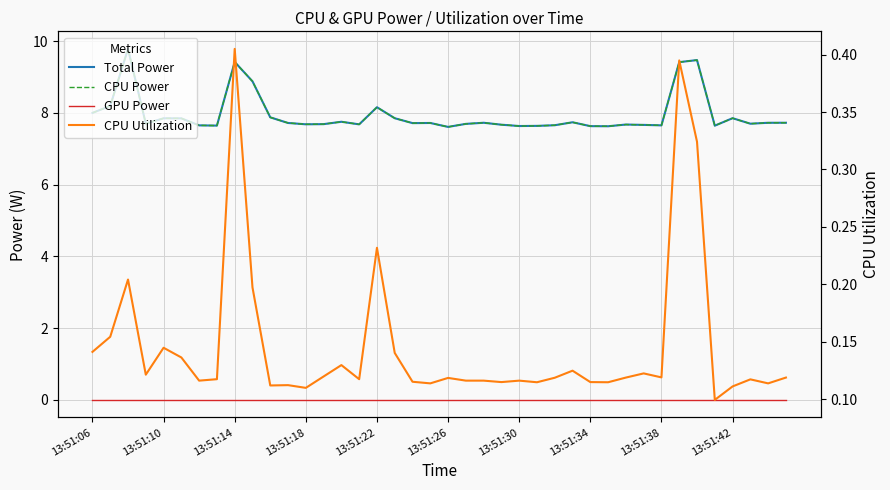

Reading left to right, list all the values displayed in this chart.

Total Power: 8.0	8.2	9.8	7.7	7.8	7.8	7.7	7.6	9.4	8.9	7.9	7.7	7.7	7.7	7.8	7.7	8.2	7.9	7.7	7.7	7.6	7.7	7.7	7.7	7.6	7.6	7.7	7.7	7.6	7.6	7.7	7.7	7.7	9.4	9.5	7.6	7.9	7.7	7.7	7.7
CPU Power: 8.0	8.2	9.8	7.7	7.8	7.8	7.7	7.6	9.4	8.9	7.9	7.7	7.7	7.7	7.8	7.7	8.2	7.9	7.7	7.7	7.6	7.7	7.7	7.7	7.6	7.6	7.7	7.7	7.6	7.6	7.7	7.7	7.7	9.4	9.5	7.6	7.9	7.7	7.7	7.7
GPU Power: 0.0	0.0	0.0	0.0	0.0	0.0	0.0	0.0	0.0	0.0	0.0	0.0	0.0	0.0	0.0	0.0	0.0	0.0	0.0	0.0	0.0	0.0	0.0	0.0	0.0	0.0	0.0	0.0	0.0	0.0	0.0	0.0	0.0	0.0	0.0	0.0	0.0	0.0	0.0	0.0
CPU Utilization: 0.1	0.2	0.2	0.1	0.1	0.1	0.1	0.1	0.4	0.2	0.1	0.1	0.1	0.1	0.1	0.1	0.2	0.1	0.1	0.1	0.1	0.1	0.1	0.1	0.1	0.1	0.1	0.1	0.1	0.1	0.1	0.1	0.1	0.4	0.3	0.1	0.1	0.1	0.1	0.1